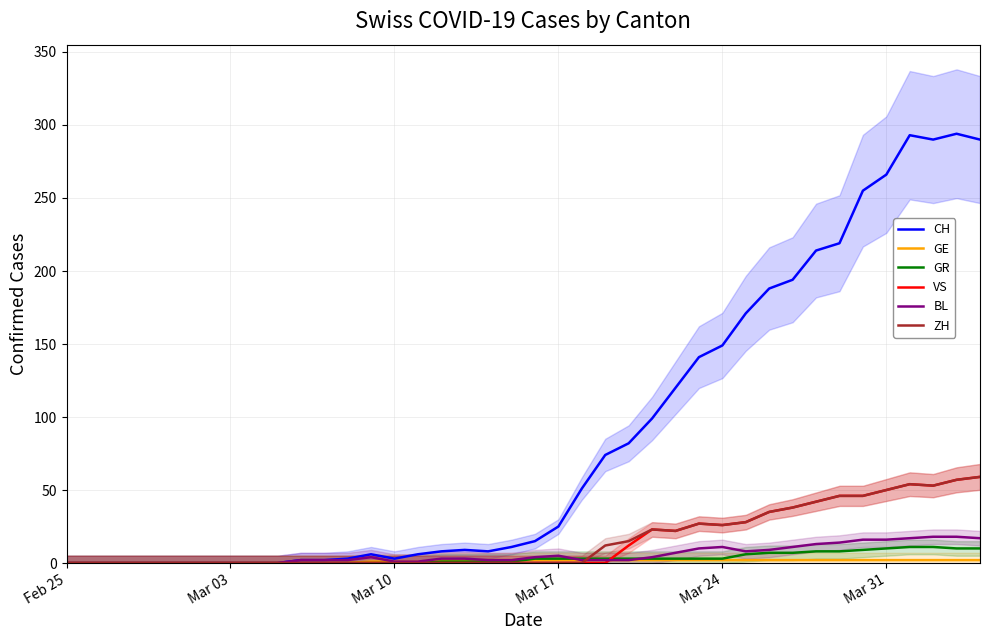

How many lines are shown in the chart?

6